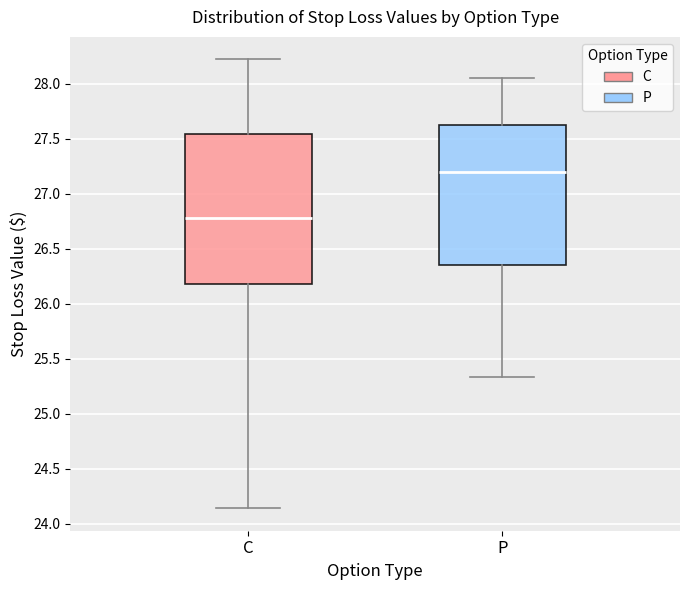

Which box is the tallest, from its lower edge to its upper edge?

C